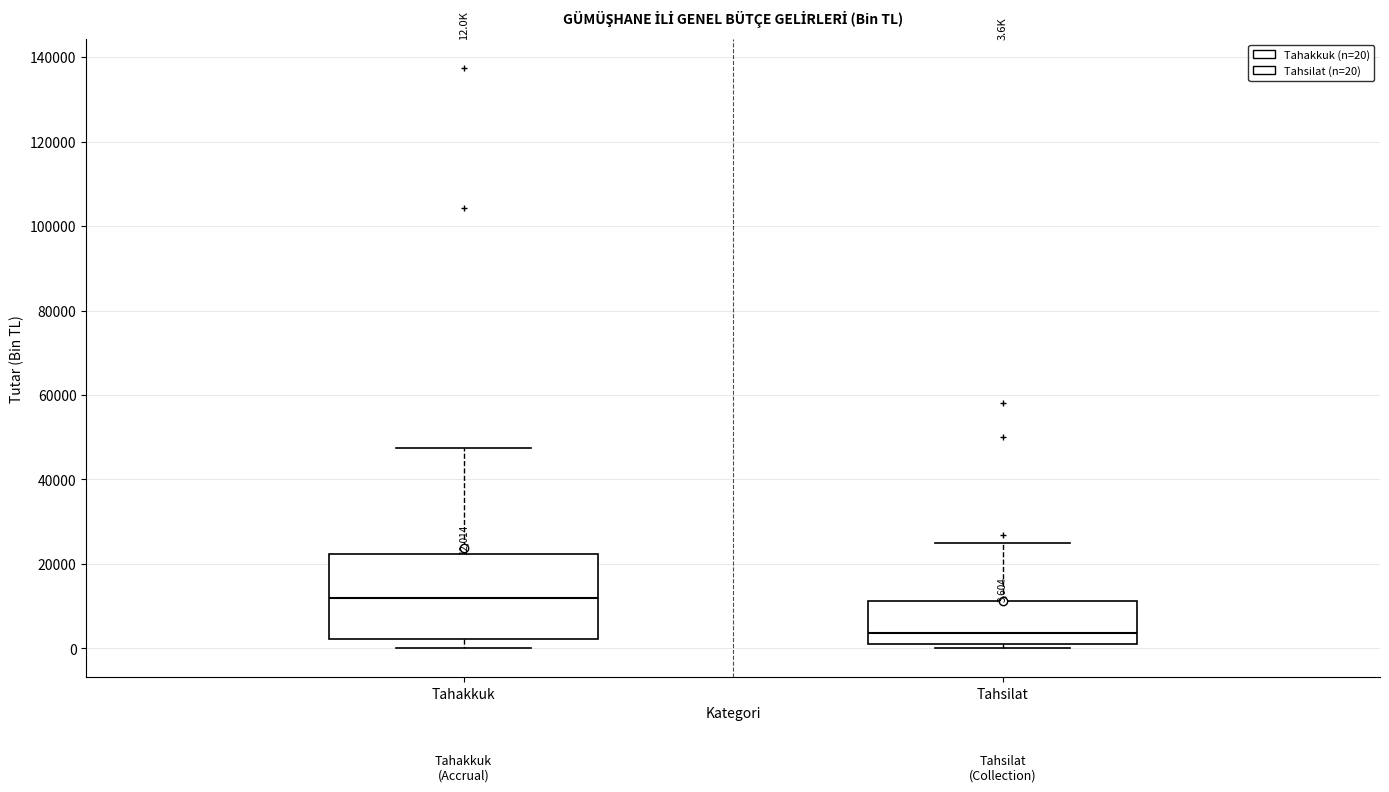

Which box is the tallest, from its lower edge to its upper edge?

Tahakkuk